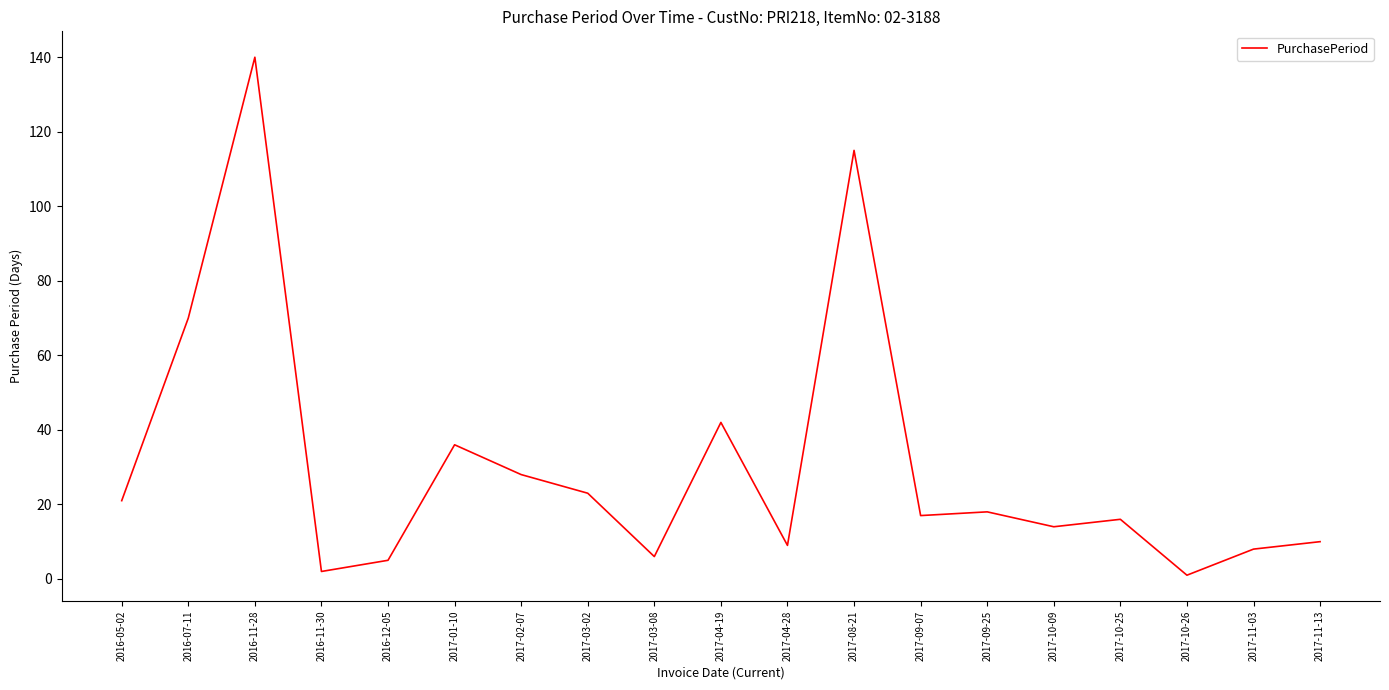

Approximately how many times larger is the value at 2017-04-19 compared to 2017-04-28?

4.7